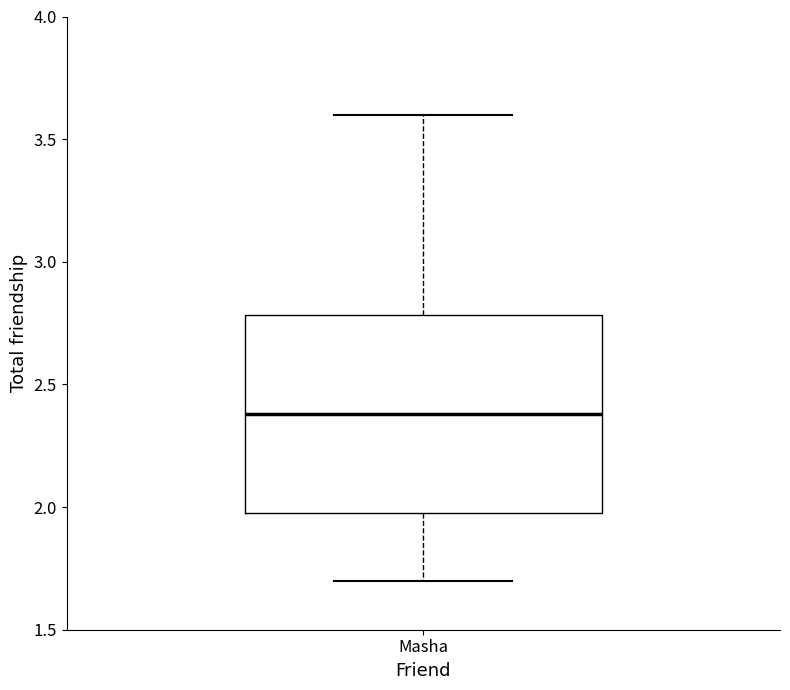

Where does the upper whisker of the box for Masha end on the y-axis? The values are not printed on the chart, so give them approximately, as read against the axis.

3.6